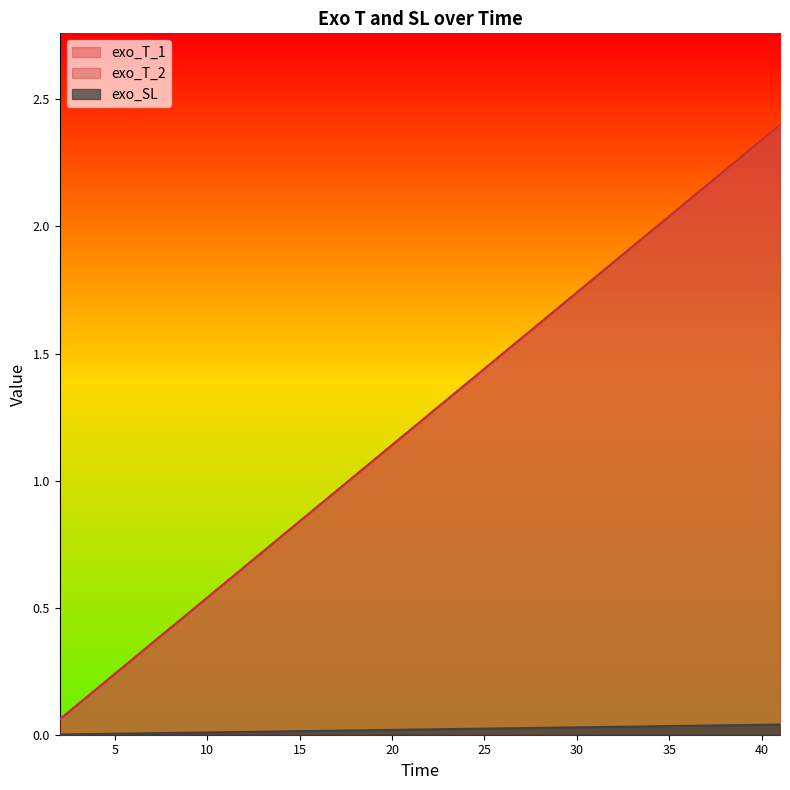

The value of exo_T_2 at 27 is 2.6. True or false?

False